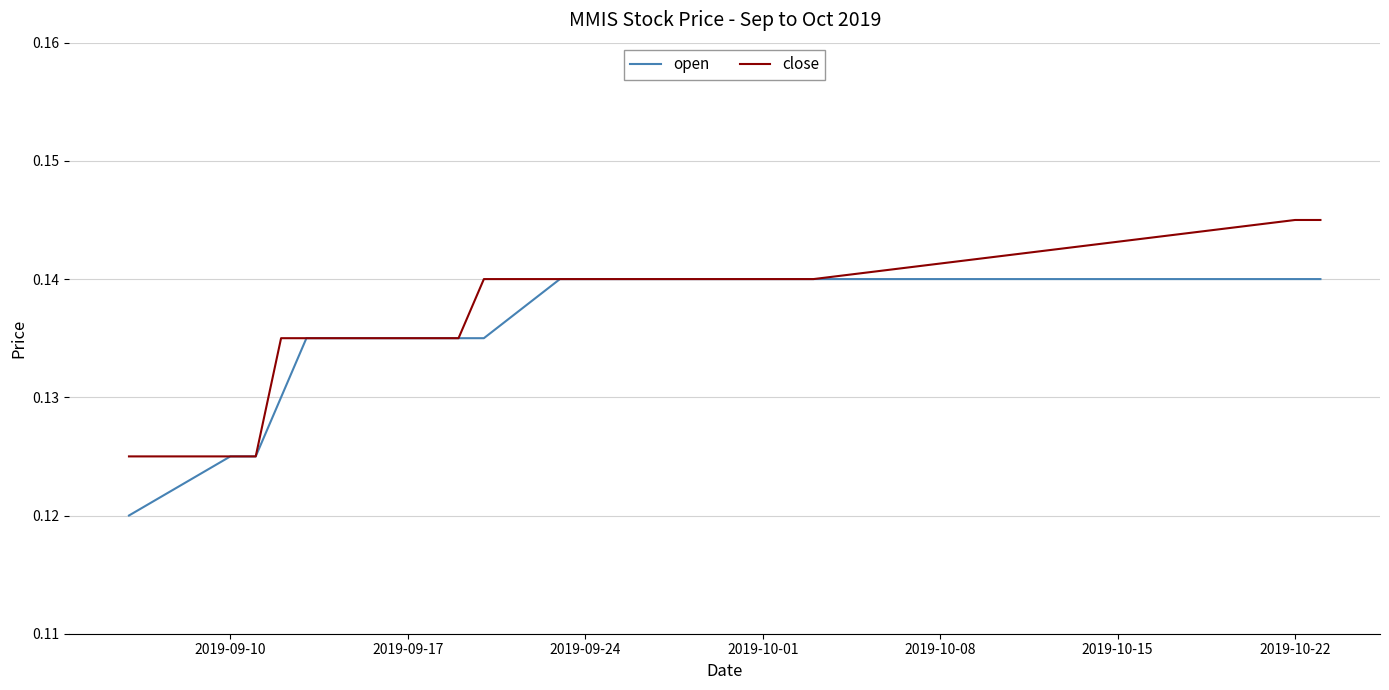

What are all the series names shown in the legend?

open, close